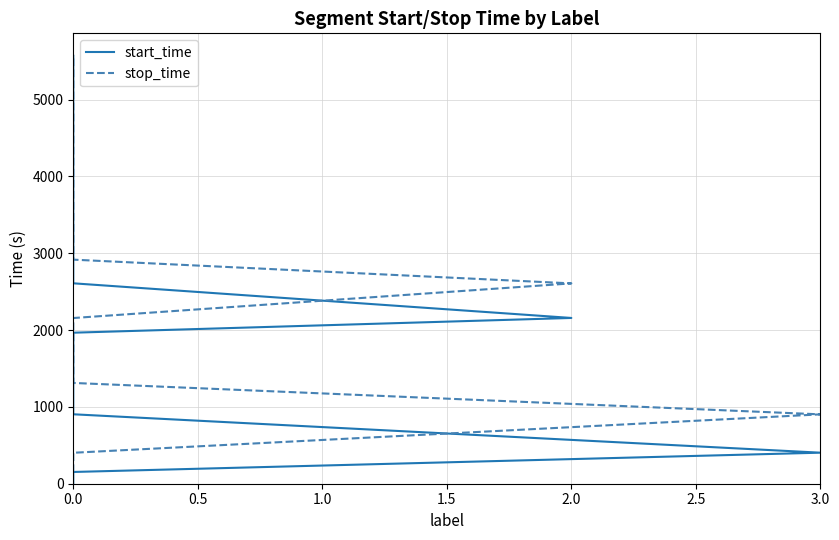

What is the difference between the maximum and second lowest values in the start_time series?

5415